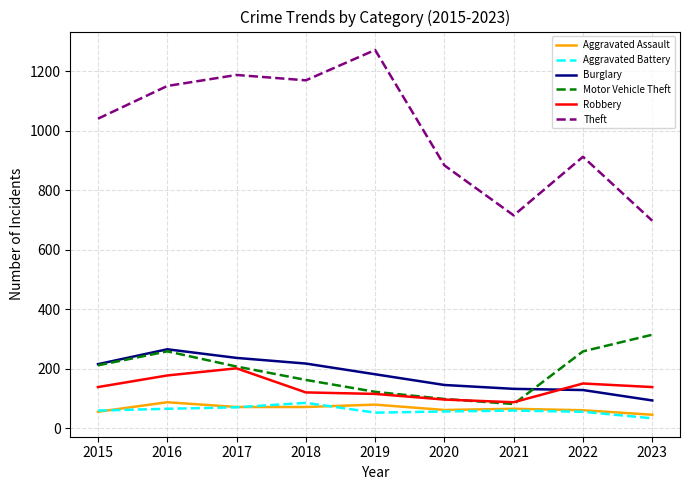

What are all the series names shown in the legend?

Aggravated Assault, Aggravated Battery, Burglary, Motor Vehicle Theft, Robbery, Theft